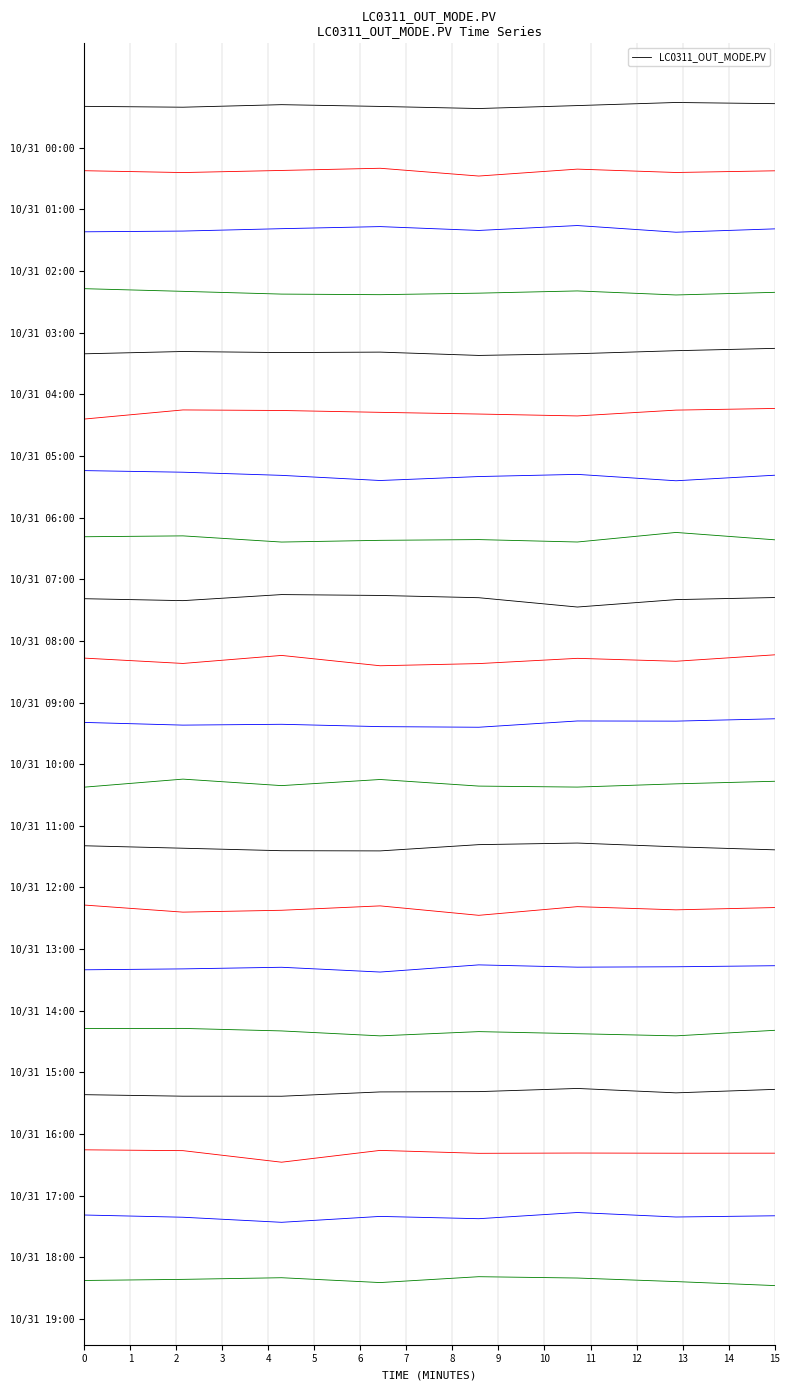

What is the ratio of the value at 4 to the value at 0?

1.0